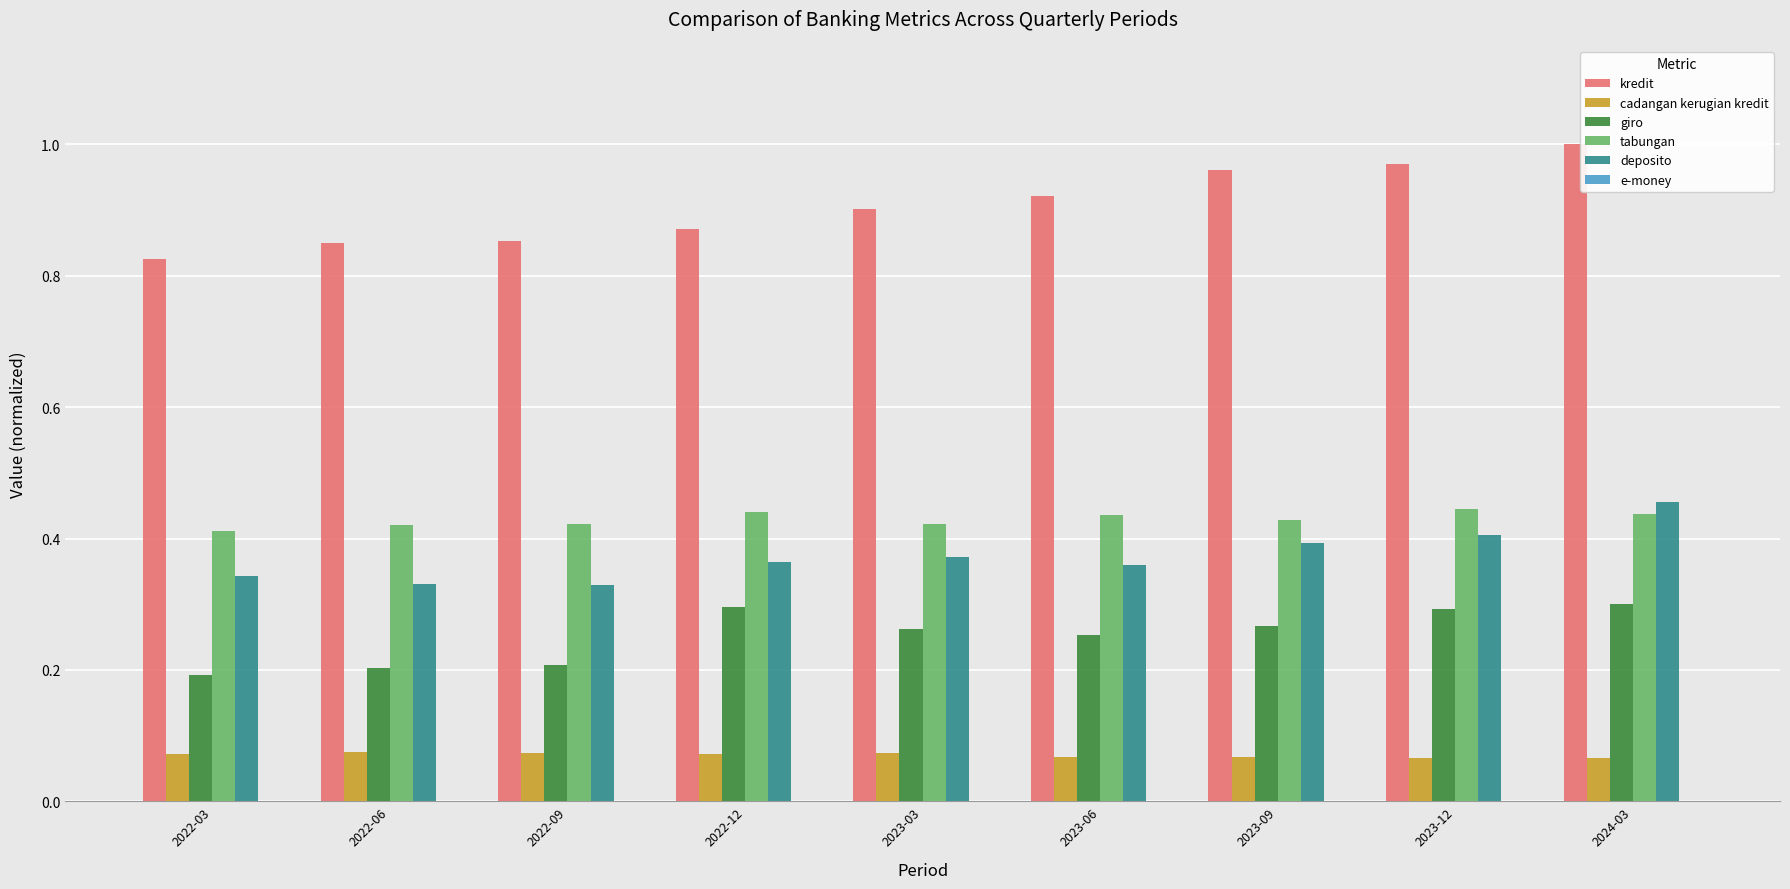

Which category has the highest value across all series?

2024-03